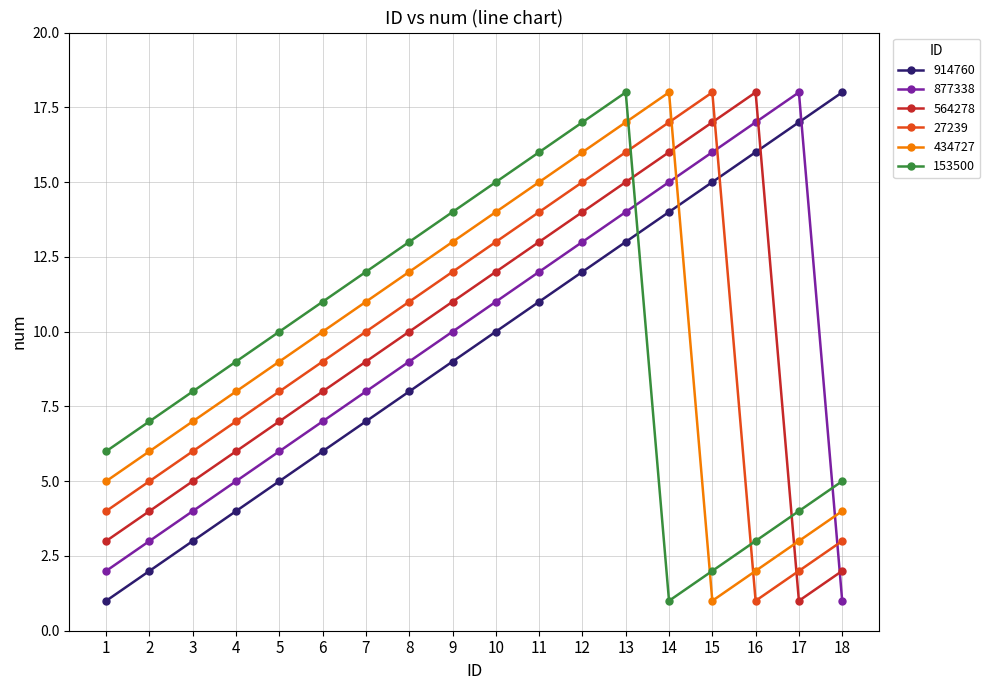

The 877338 series shows 10 at 5. True or false?

False